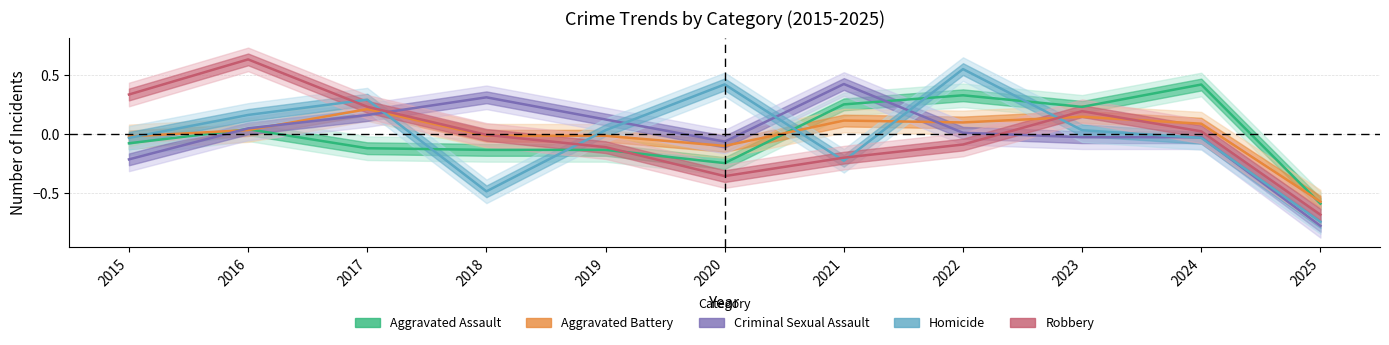

How many intersections are there between Criminal Sexual Assault and Aggravated Battery?

4